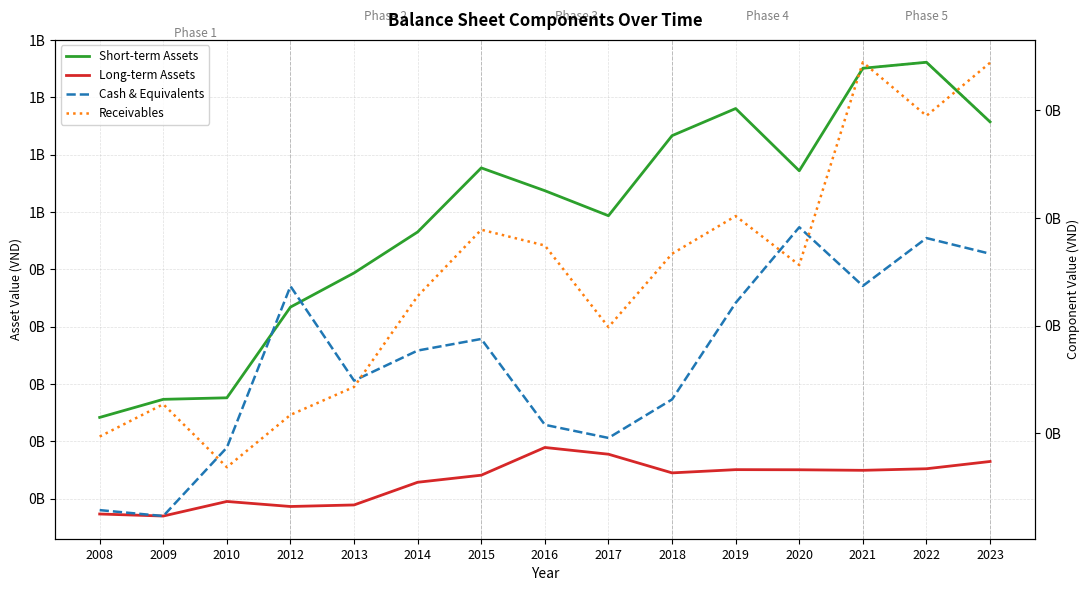

How many times do Long-term Assets and Cash & Equivalents cross each other?

3